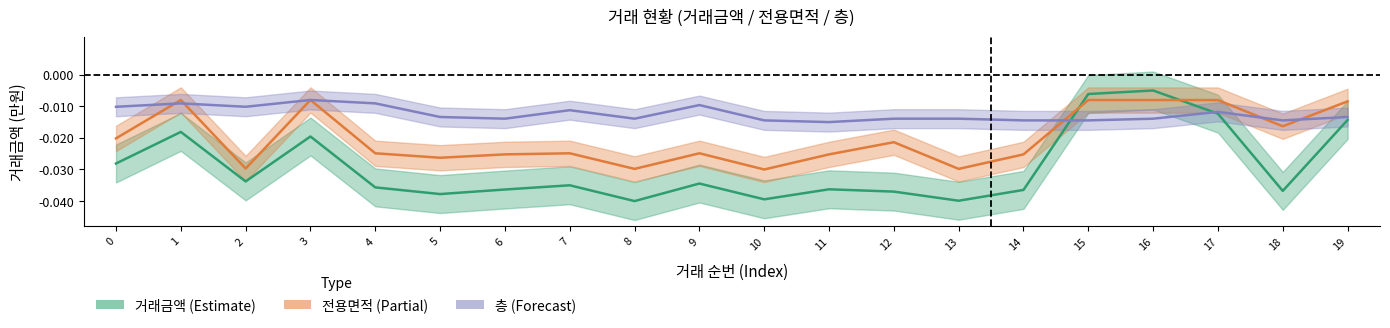

True or false: 전용면적 and 거래금액 intersect in this chart.

True